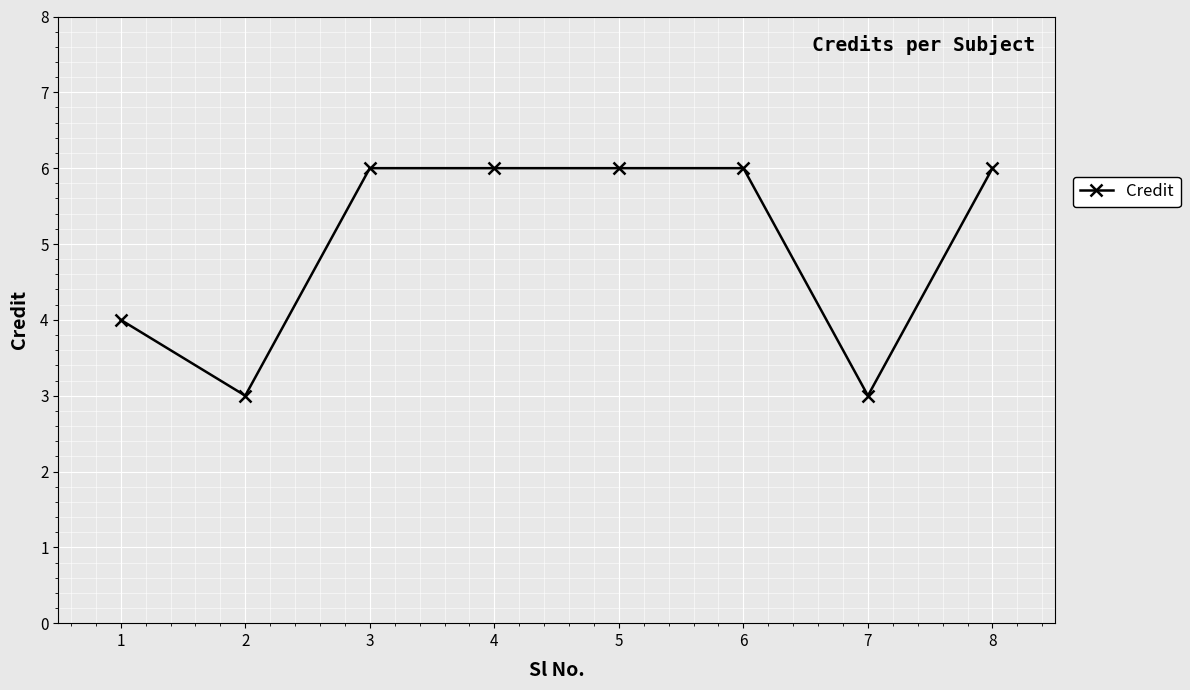

What is the value of the 8th point from the left?

6